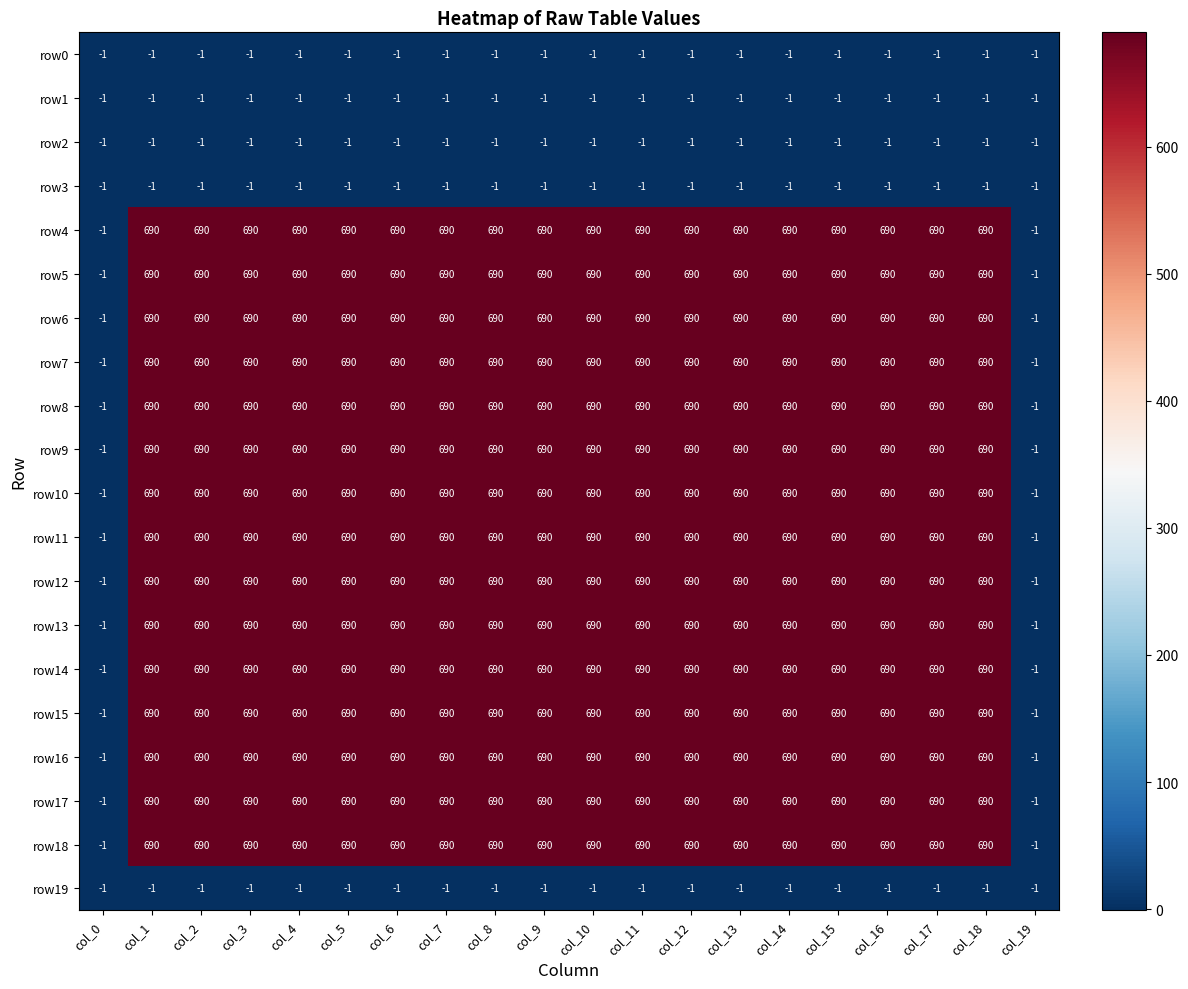

What value does the row17 series have at col_12?

690